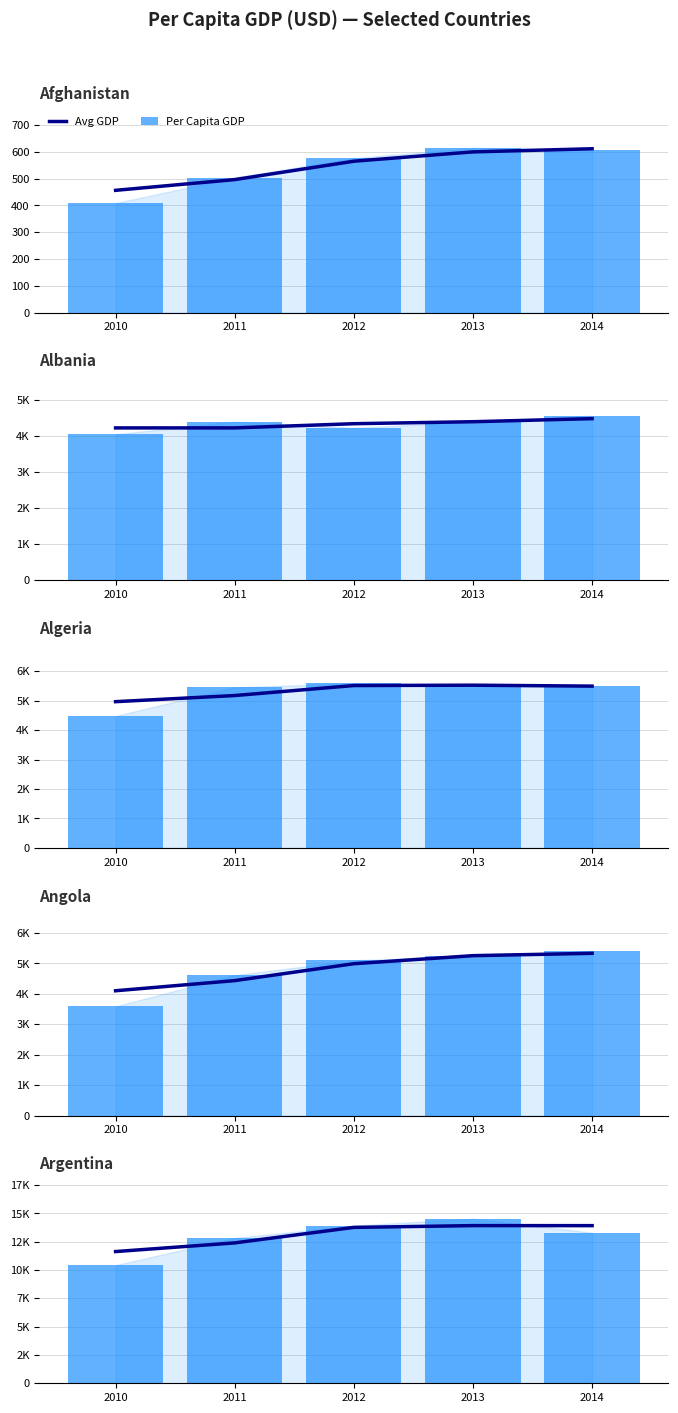

Where is Per Capita GDP nearest to the value 12481?

2011